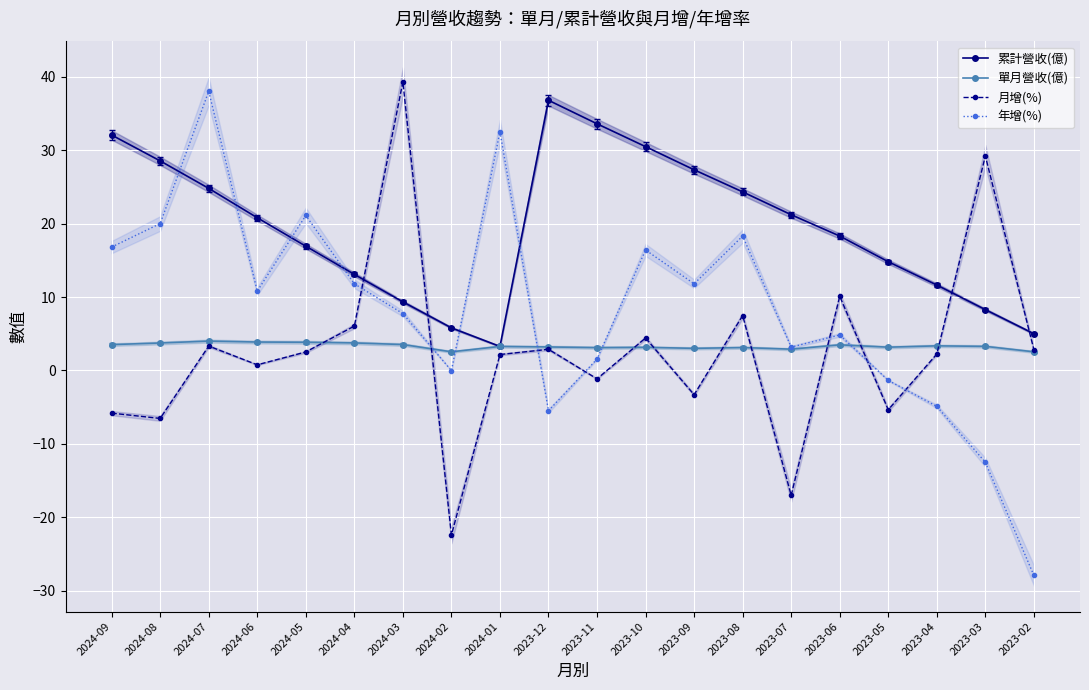

What is the maximum value for 單月營收(億)?

4.0